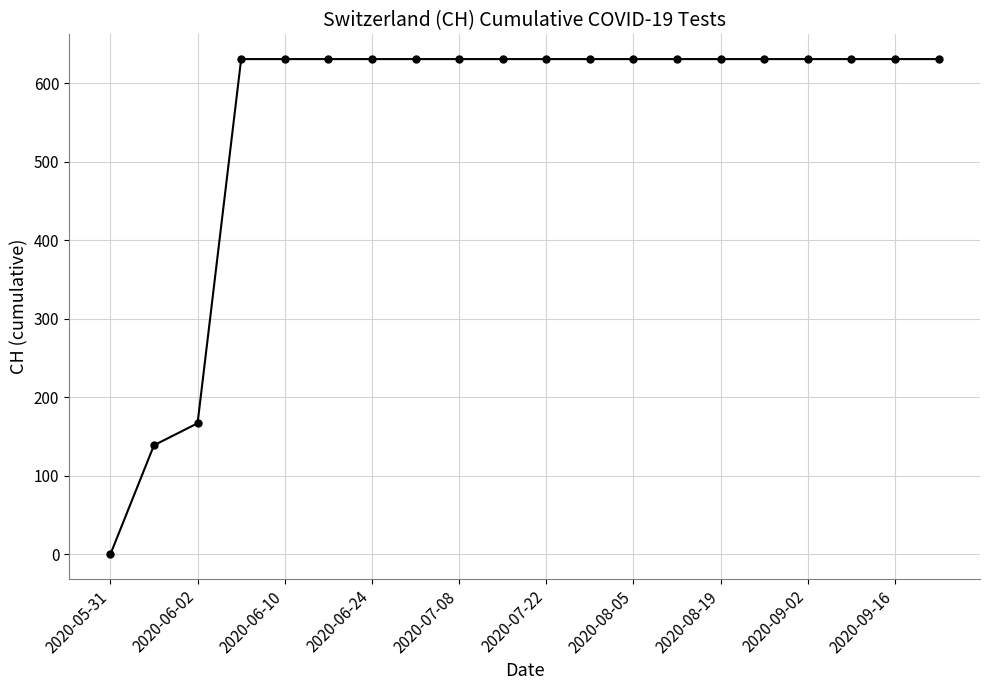

Reading left to right, what are all the values shown in this chart?

0	139	167	631	631	631	631	631	631	631	631	631	631	631	631	631	631	631	631	631